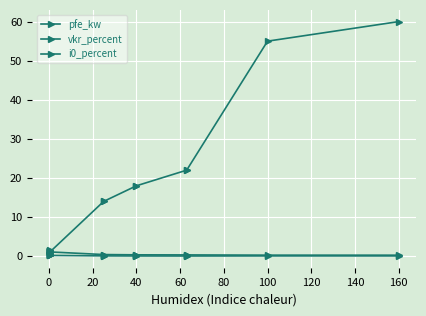

Which series has the widest spread of values?

pfe_kw